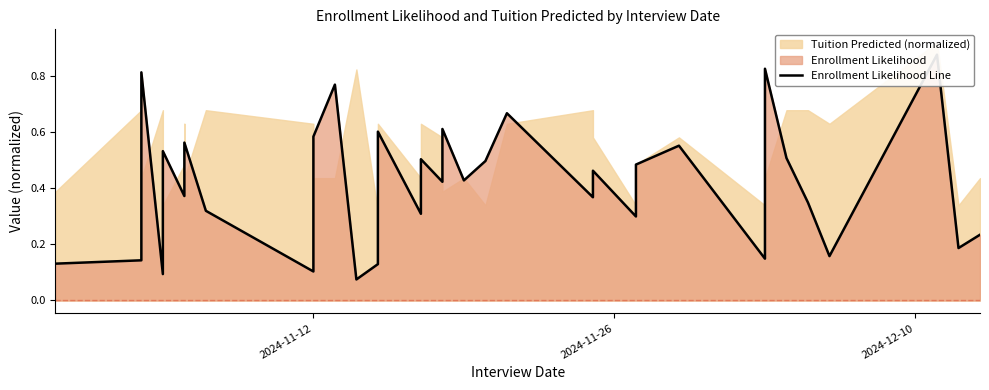

Count the number of categories in the chart.

40